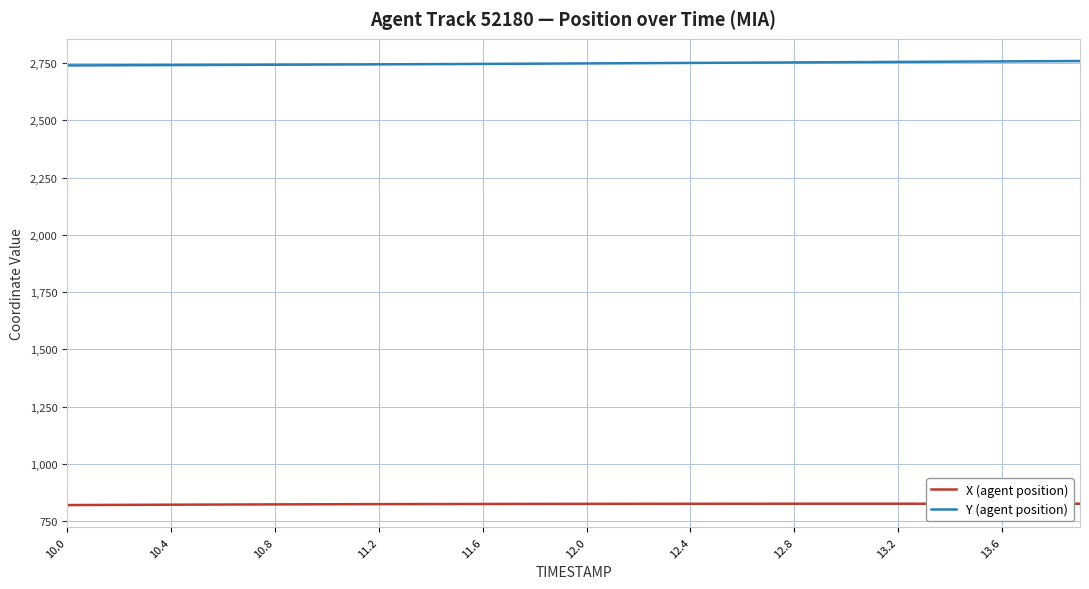

True or false: Y (agent position) and X (agent position) intersect in this chart.

False